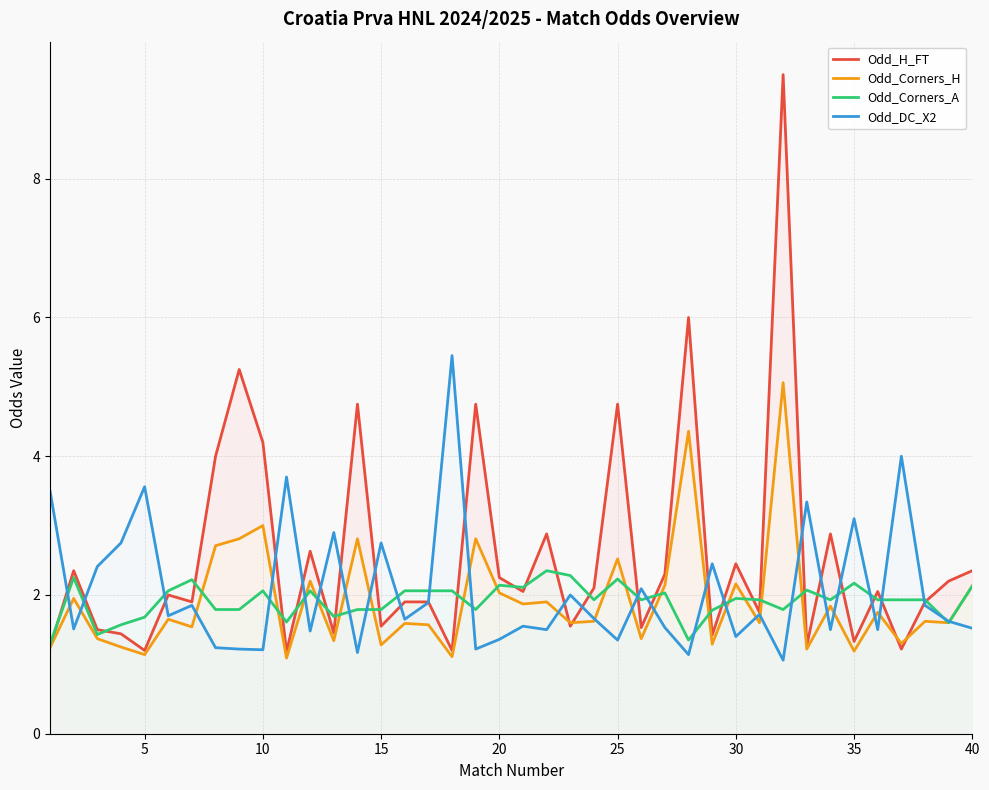

True or false: Odd_H_FT has more than 1 points higher than both neighbors.

True